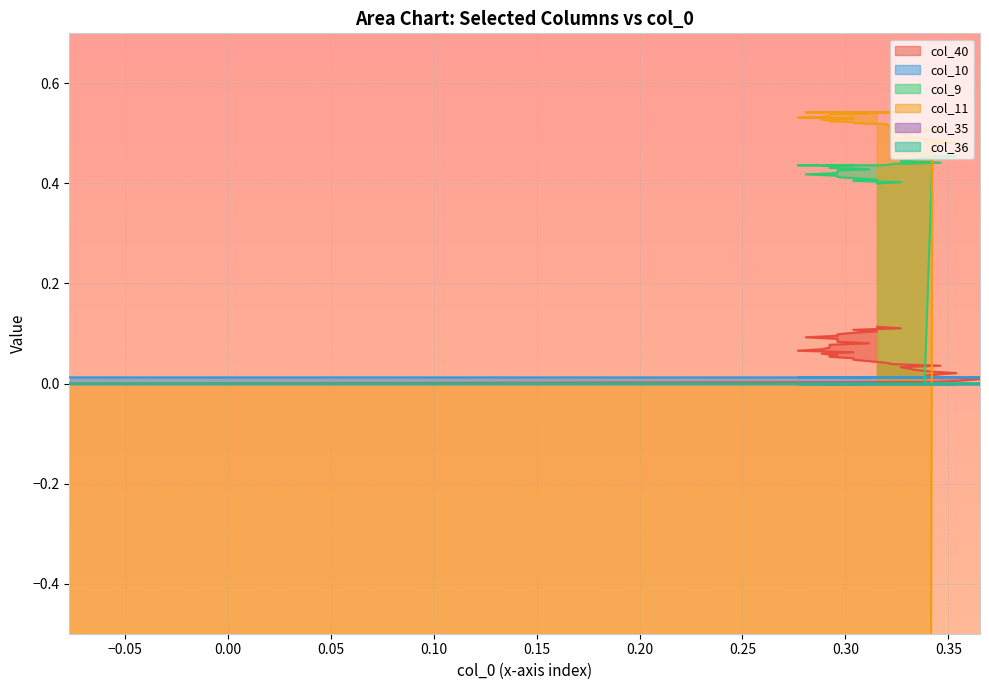

At how many categories does at least one series exceed -3?

39